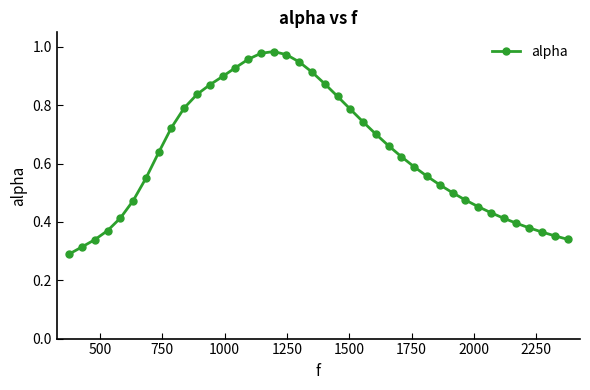

True or false: there are more than 0 points higher than both neighbors.

True